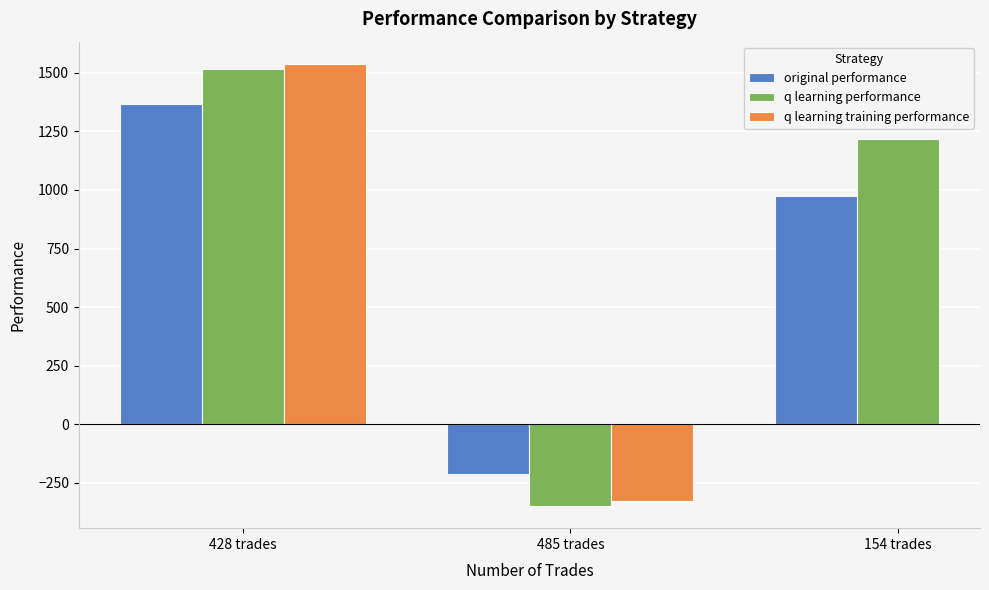

What is the approximate value of q learning performance at 428 trades?

1518.4